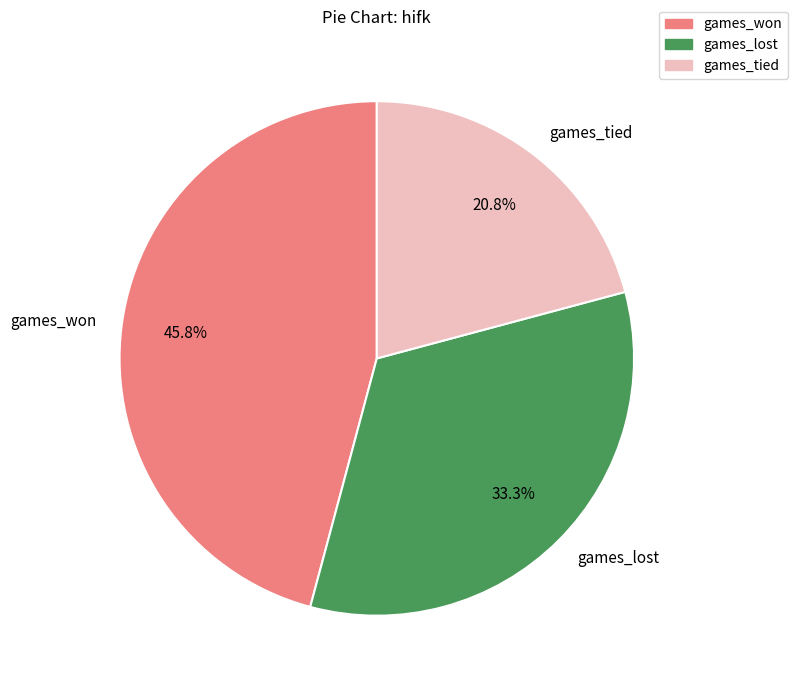

To the nearest percent, what is the average slice percentage?

33%